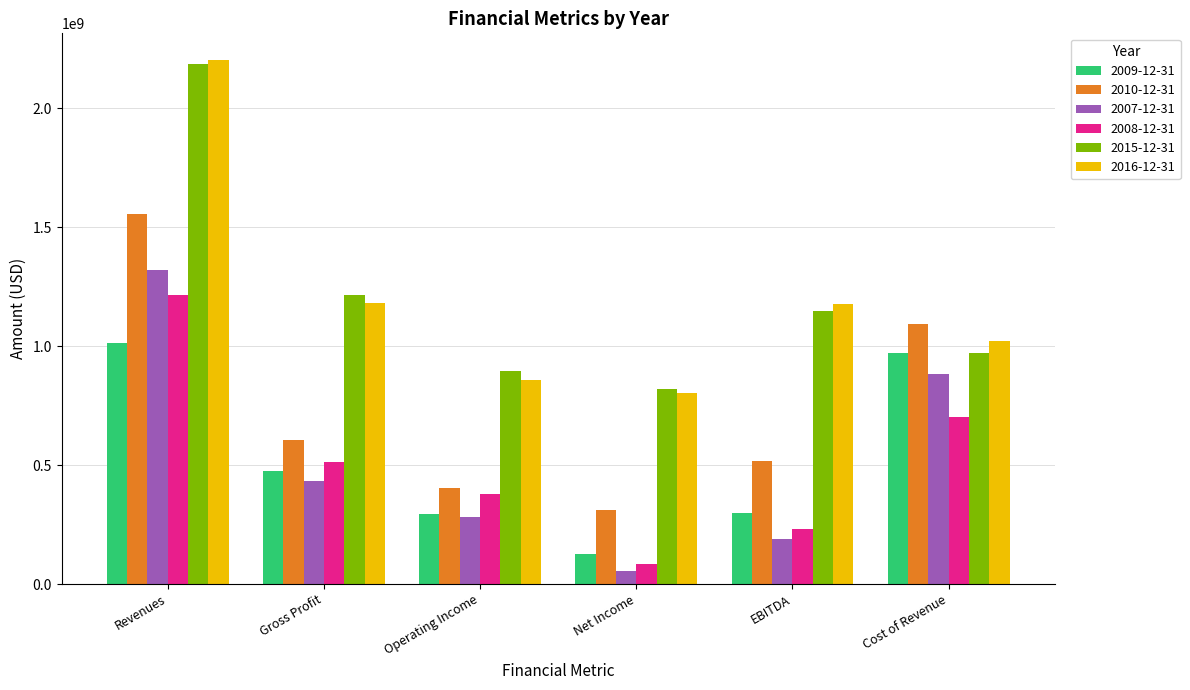

At which label does 2016-12-31 first exceed 1178318000?

Revenues